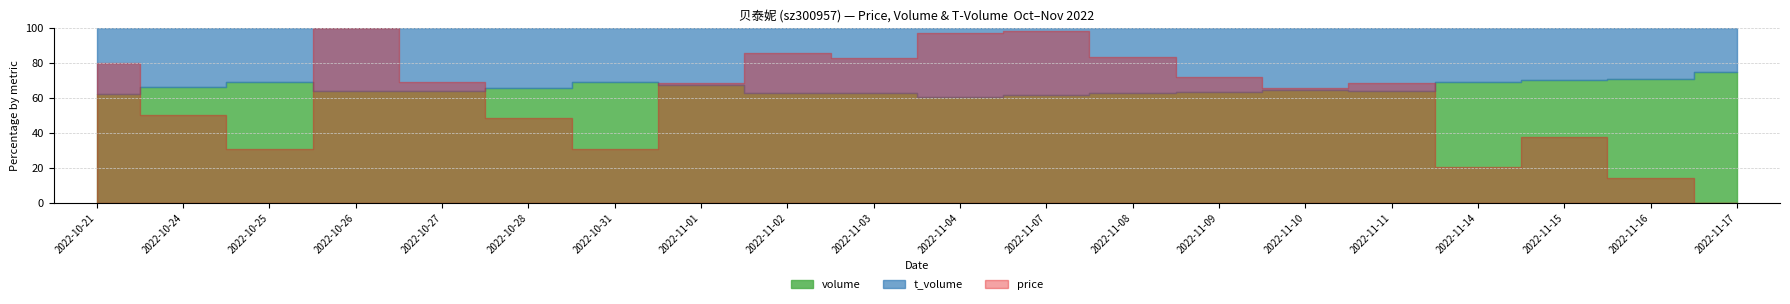

What is the label of the 16th point from the left?

2022-11-11